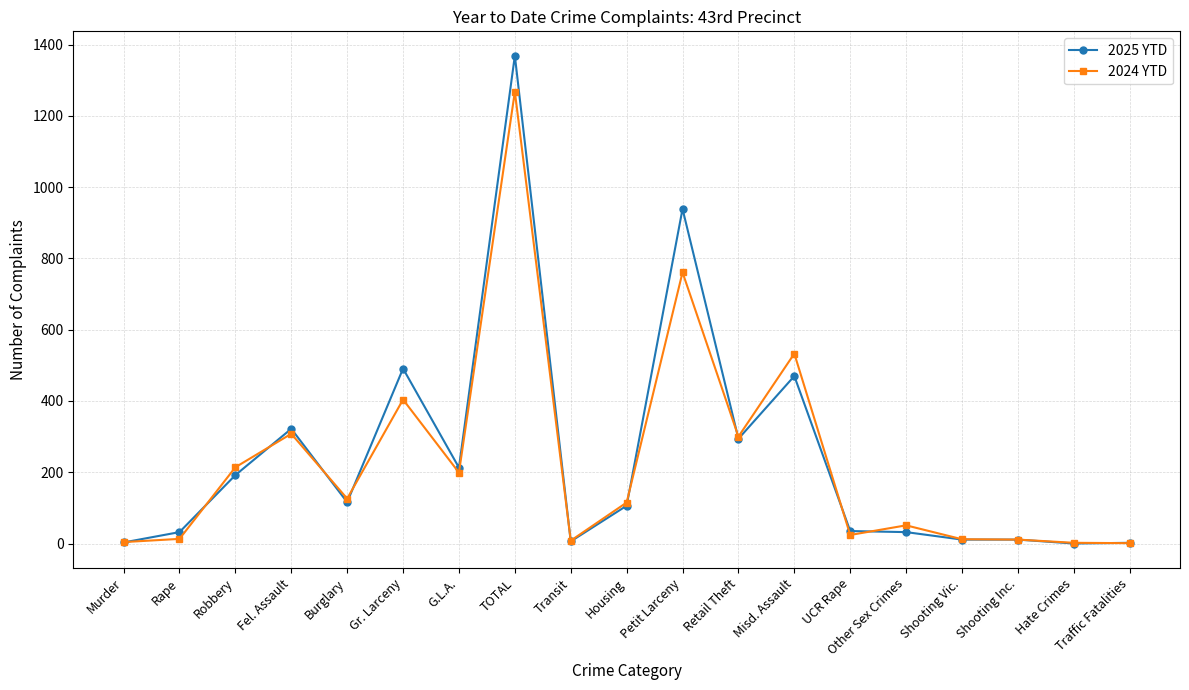

Which series has the largest range (max minus min)?

2025 YTD